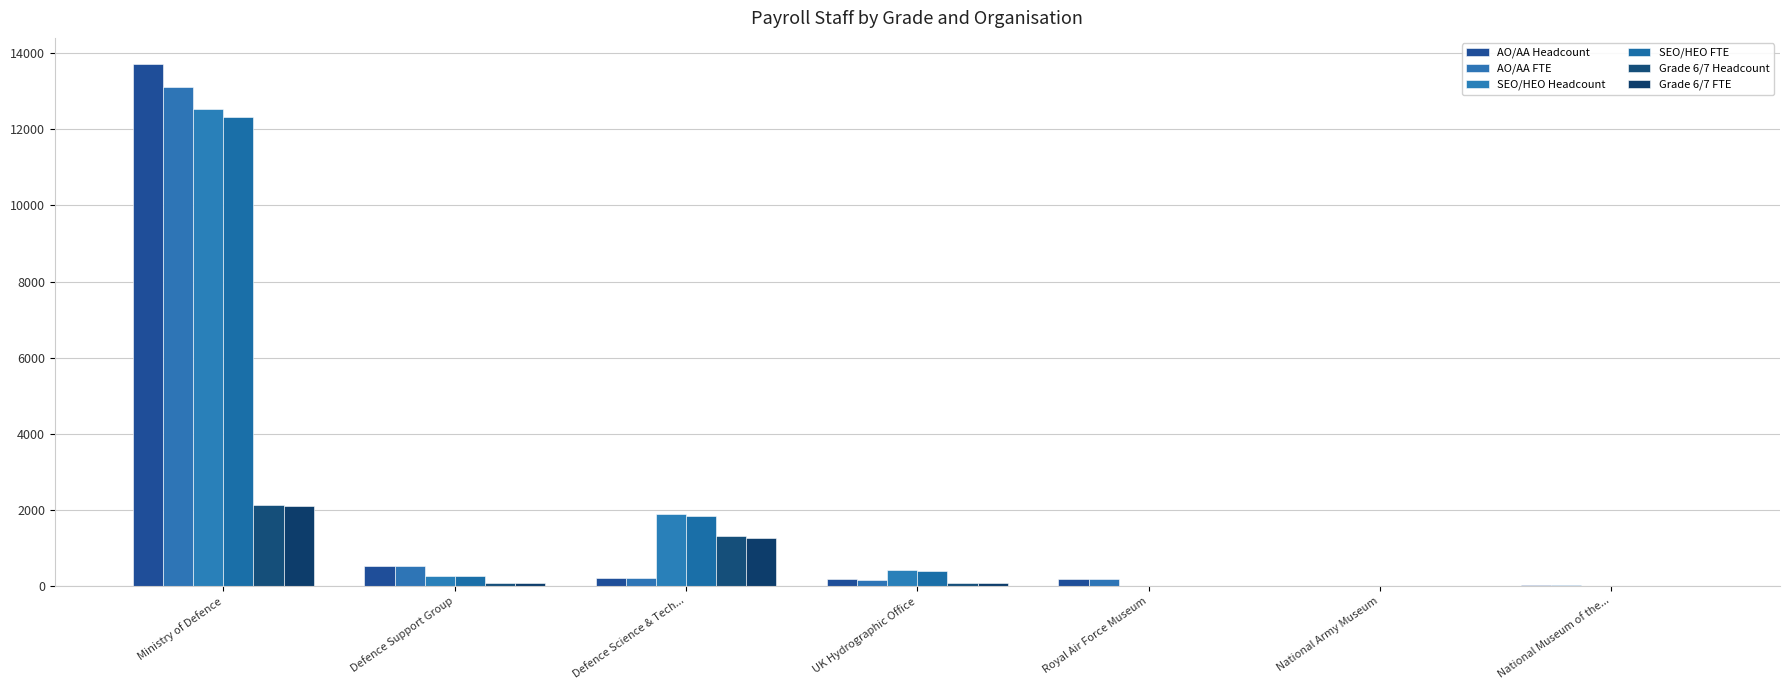

Count the number of data series in this chart.

6